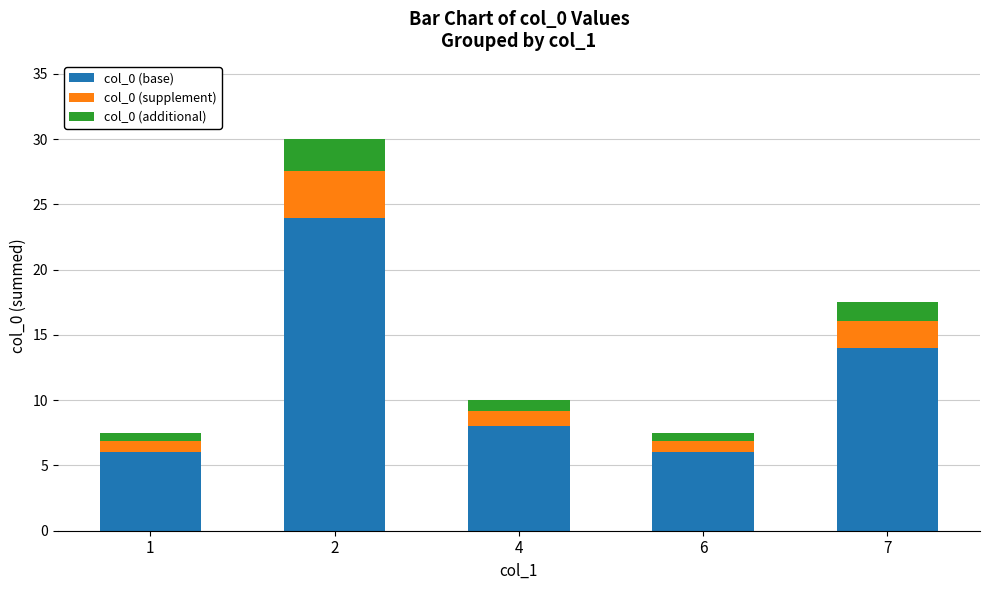

What is the sum of all col_0 (base) values?

58.0